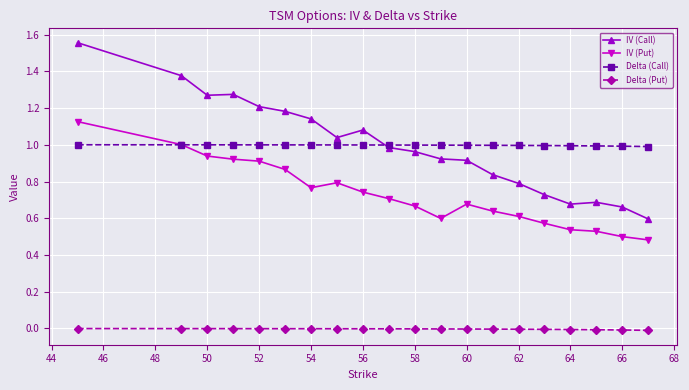

Which series has the largest range (max minus min)?

IV (Call)